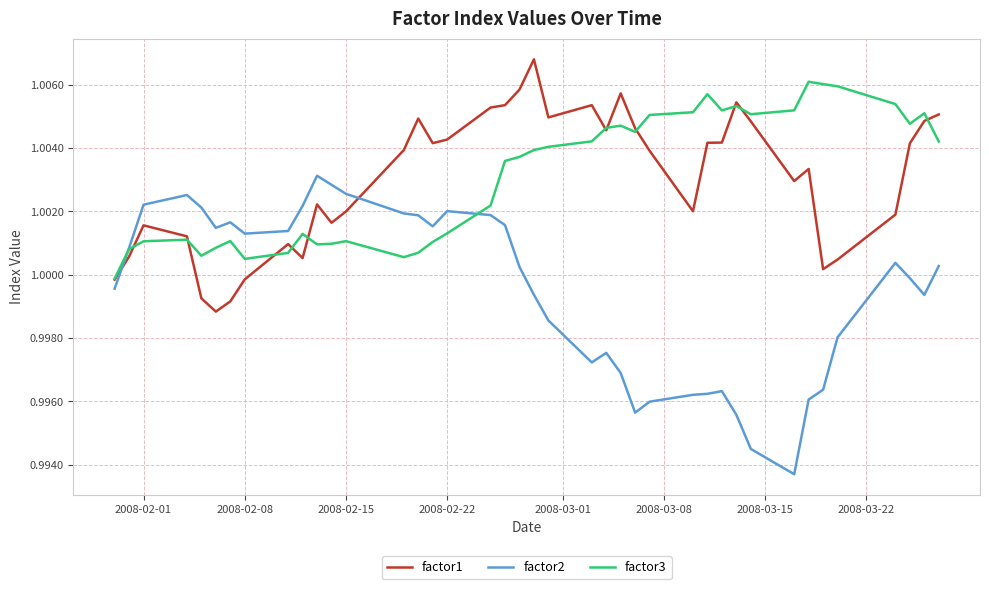

Rank the series by their maximum value, from lowest to highest.

factor2, factor3, factor1